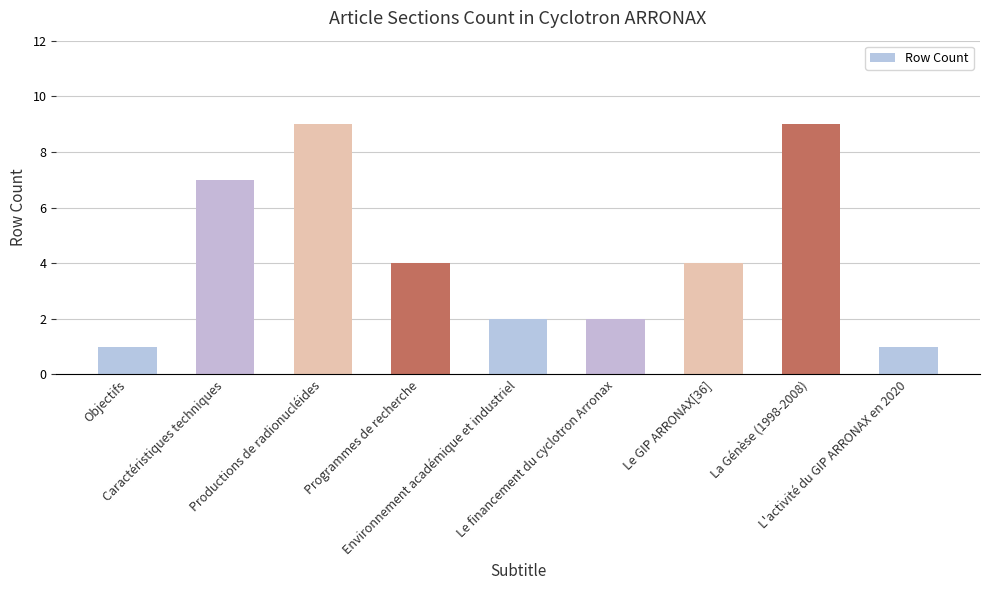

Is it true that the value at Objectifs is 2?

False